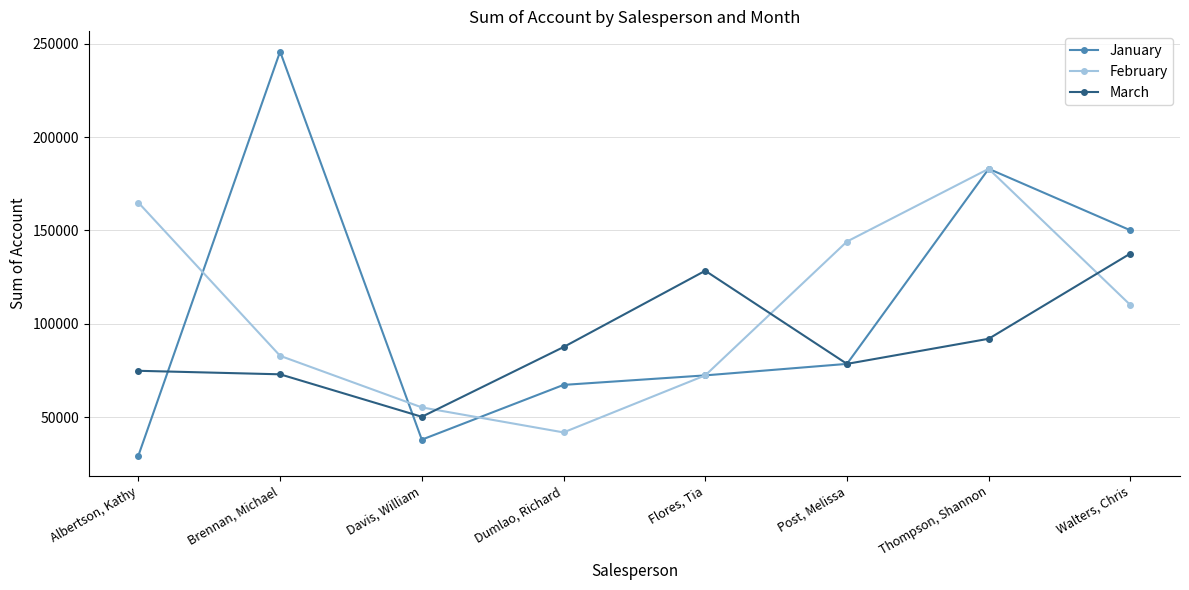

What is the difference between the maximum and minimum values in the February series?

141200